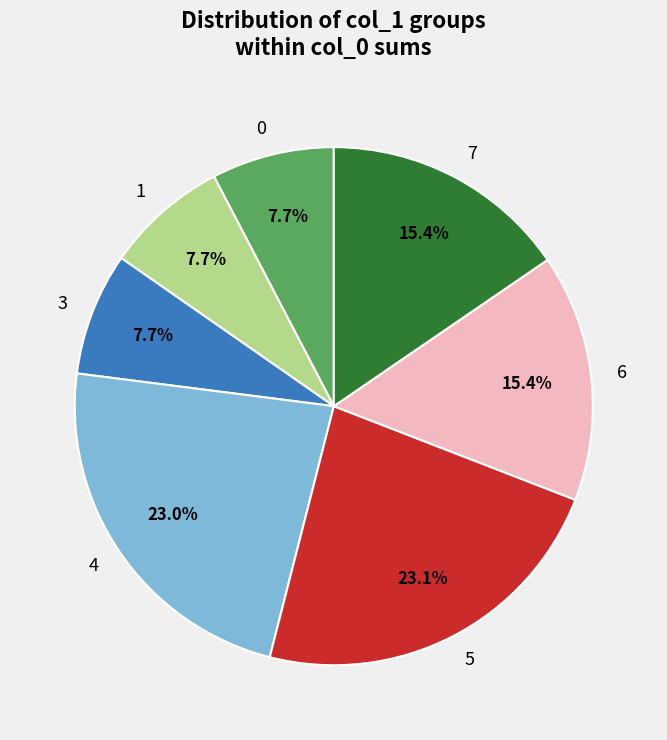

Does any single category account for the majority?

No